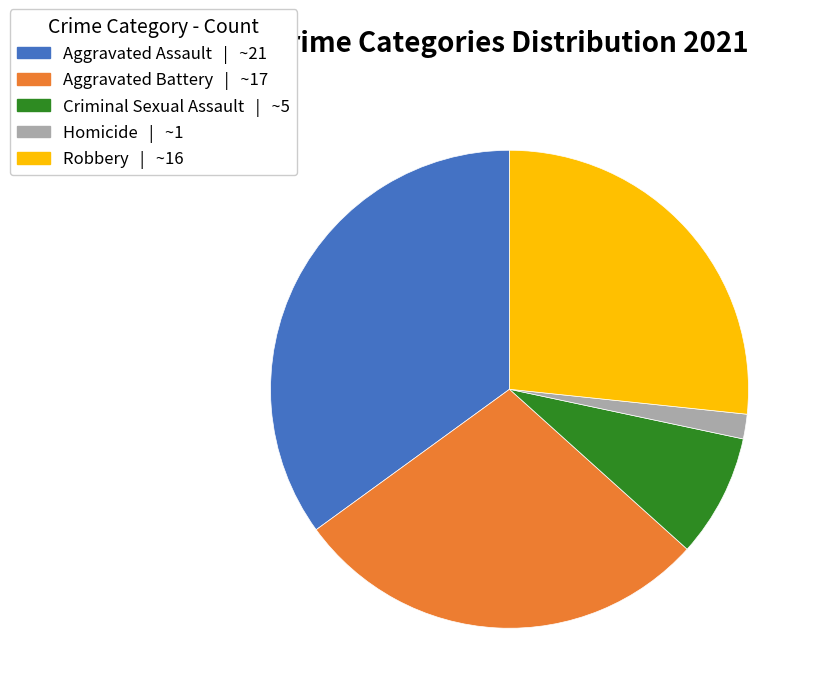

Approximately how many times larger is the value at Homicide compared to Criminal Sexual Assault?

0.2